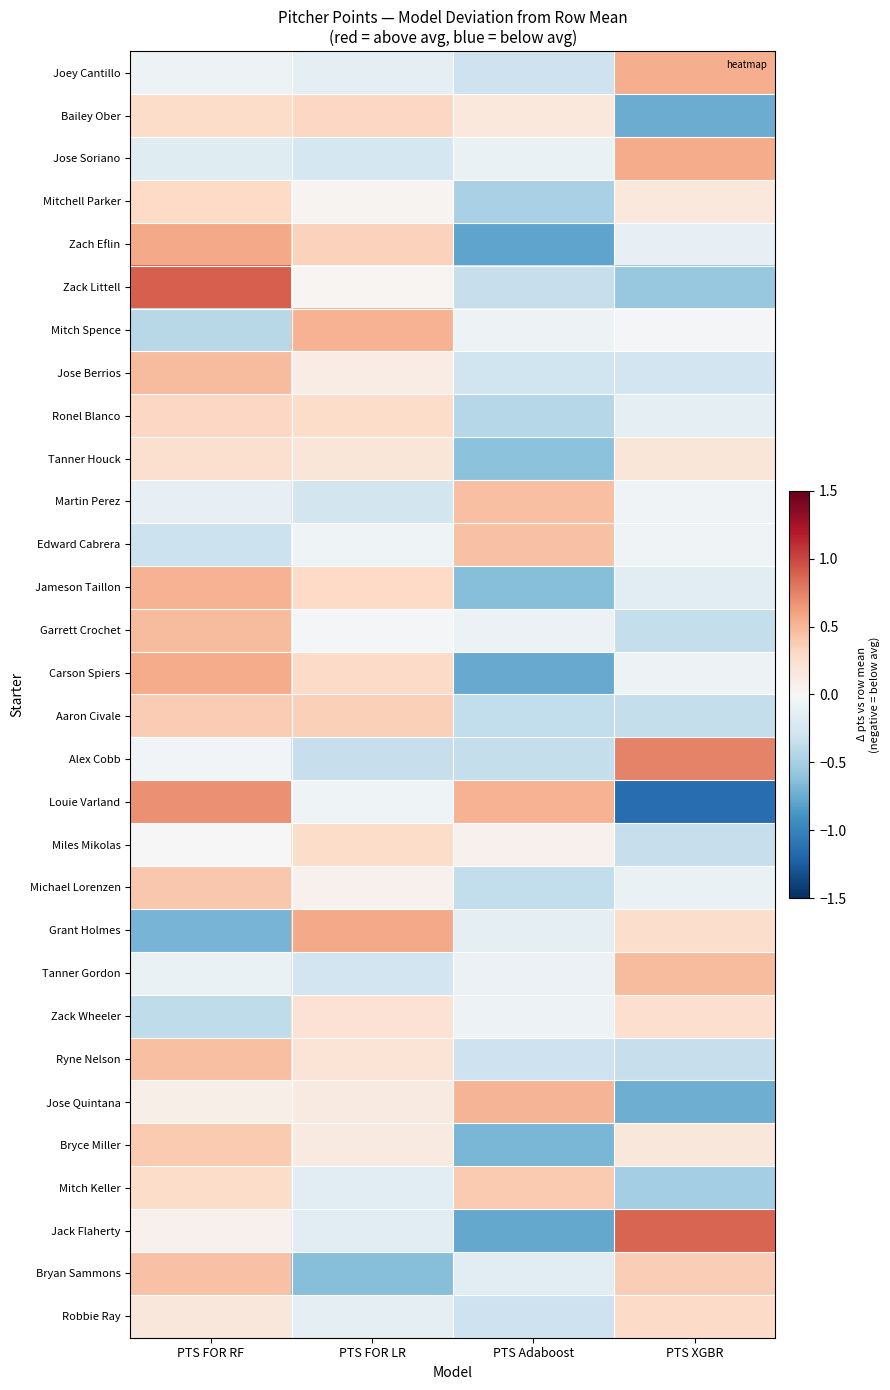

Reading right to left, transcribe all the data shown in this chart.

Joey Cantillo: PTS XGBR=0.5	PTS Adaboost=-0.3	PTS FOR LR=-0.1	PTS FOR RF=-0.1
Bailey Ober: PTS XGBR=-0.7	PTS Adaboost=0.2	PTS FOR LR=0.3	PTS FOR RF=0.3
Jose Soriano: PTS XGBR=0.6	PTS Adaboost=-0.1	PTS FOR LR=-0.3	PTS FOR RF=-0.2
Mitchell Parker: PTS XGBR=0.2	PTS Adaboost=-0.5	PTS FOR LR=0.0	PTS FOR RF=0.3
Zach Eflin: PTS XGBR=-0.1	PTS Adaboost=-0.8	PTS FOR LR=0.3	PTS FOR RF=0.6
Zack Littell: PTS XGBR=-0.6	PTS Adaboost=-0.3	PTS FOR LR=0.0	PTS FOR RF=0.9
Mitch Spence: PTS XGBR=-0.0	PTS Adaboost=-0.1	PTS FOR LR=0.5	PTS FOR RF=-0.4
Jose Berrios: PTS XGBR=-0.3	PTS Adaboost=-0.3	PTS FOR LR=0.1	PTS FOR RF=0.5
Ronel Blanco: PTS XGBR=-0.1	PTS Adaboost=-0.4	PTS FOR LR=0.3	PTS FOR RF=0.3
Tanner Houck: PTS XGBR=0.2	PTS Adaboost=-0.6	PTS FOR LR=0.2	PTS FOR RF=0.2
Martin Perez: PTS XGBR=-0.0	PTS Adaboost=0.4	PTS FOR LR=-0.3	PTS FOR RF=-0.1
Edward Cabrera: PTS XGBR=-0.1	PTS Adaboost=0.4	PTS FOR LR=-0.1	PTS FOR RF=-0.3
Jameson Taillon: PTS XGBR=-0.2	PTS Adaboost=-0.6	PTS FOR LR=0.3	PTS FOR RF=0.5
Garrett Crochet: PTS XGBR=-0.4	PTS Adaboost=-0.1	PTS FOR LR=-0.0	PTS FOR RF=0.5
Carson Spiers: PTS XGBR=-0.1	PTS Adaboost=-0.8	PTS FOR LR=0.3	PTS FOR RF=0.6
Aaron Civale: PTS XGBR=-0.4	PTS Adaboost=-0.4	PTS FOR LR=0.4	PTS FOR RF=0.4
Alex Cobb: PTS XGBR=0.7	PTS Adaboost=-0.4	PTS FOR LR=-0.3	PTS FOR RF=-0.0
Louie Varland: PTS XGBR=-1.1	PTS Adaboost=0.5	PTS FOR LR=-0.1	PTS FOR RF=0.7
Miles Mikolas: PTS XGBR=-0.3	PTS Adaboost=0.1	PTS FOR LR=0.3	PTS FOR RF=0.0
Michael Lorenzen: PTS XGBR=-0.1	PTS Adaboost=-0.4	PTS FOR LR=0.1	PTS FOR RF=0.4
Grant Holmes: PTS XGBR=0.3	PTS Adaboost=-0.1	PTS FOR LR=0.6	PTS FOR RF=-0.7
Tanner Gordon: PTS XGBR=0.5	PTS Adaboost=-0.1	PTS FOR LR=-0.3	PTS FOR RF=-0.1
Zack Wheeler: PTS XGBR=0.2	PTS Adaboost=-0.1	PTS FOR LR=0.2	PTS FOR RF=-0.4
Ryne Nelson: PTS XGBR=-0.3	PTS Adaboost=-0.3	PTS FOR LR=0.2	PTS FOR RF=0.5
Jose Quintana: PTS XGBR=-0.7	PTS Adaboost=0.5	PTS FOR LR=0.1	PTS FOR RF=0.1
Bryce Miller: PTS XGBR=0.2	PTS Adaboost=-0.7	PTS FOR LR=0.1	PTS FOR RF=0.4
Mitch Keller: PTS XGBR=-0.5	PTS Adaboost=0.4	PTS FOR LR=-0.2	PTS FOR RF=0.3
Jack Flaherty: PTS XGBR=0.9	PTS Adaboost=-0.8	PTS FOR LR=-0.2	PTS FOR RF=0.1
Bryan Sammons: PTS XGBR=0.4	PTS Adaboost=-0.2	PTS FOR LR=-0.6	PTS FOR RF=0.4
Robbie Ray: PTS XGBR=0.3	PTS Adaboost=-0.3	PTS FOR LR=-0.1	PTS FOR RF=0.2